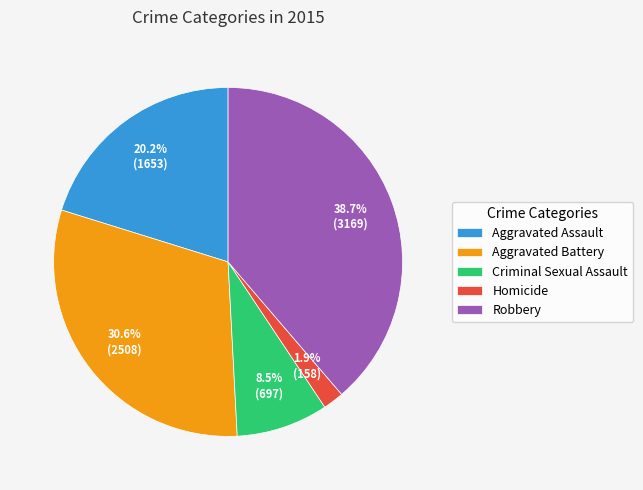

Combined, what portion of the pie is Robbery and Criminal Sexual Assault?

47.2%